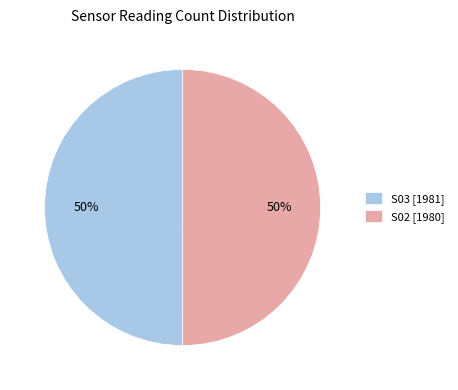

True or false: S03 accounts for 43% of the total.

False